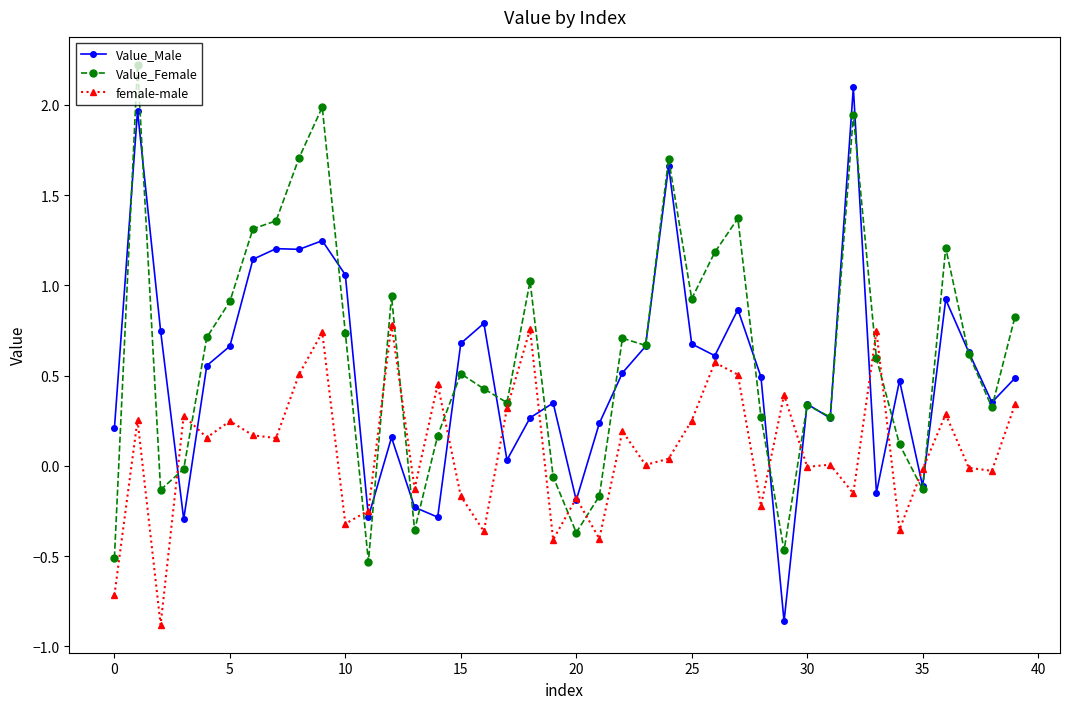

What is the value of the Value_Female point at the 30th from the left?

-0.5